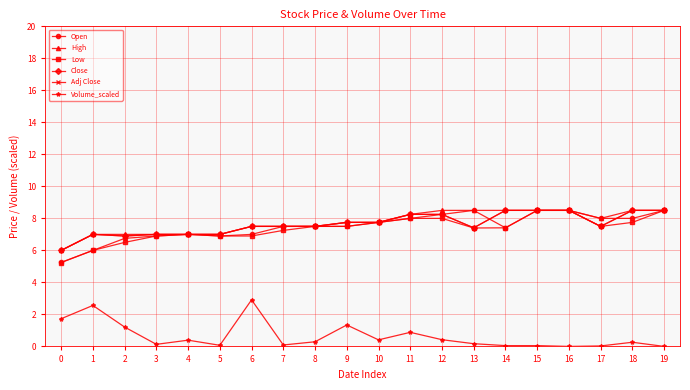

Where is the first local minimum for Open?

5